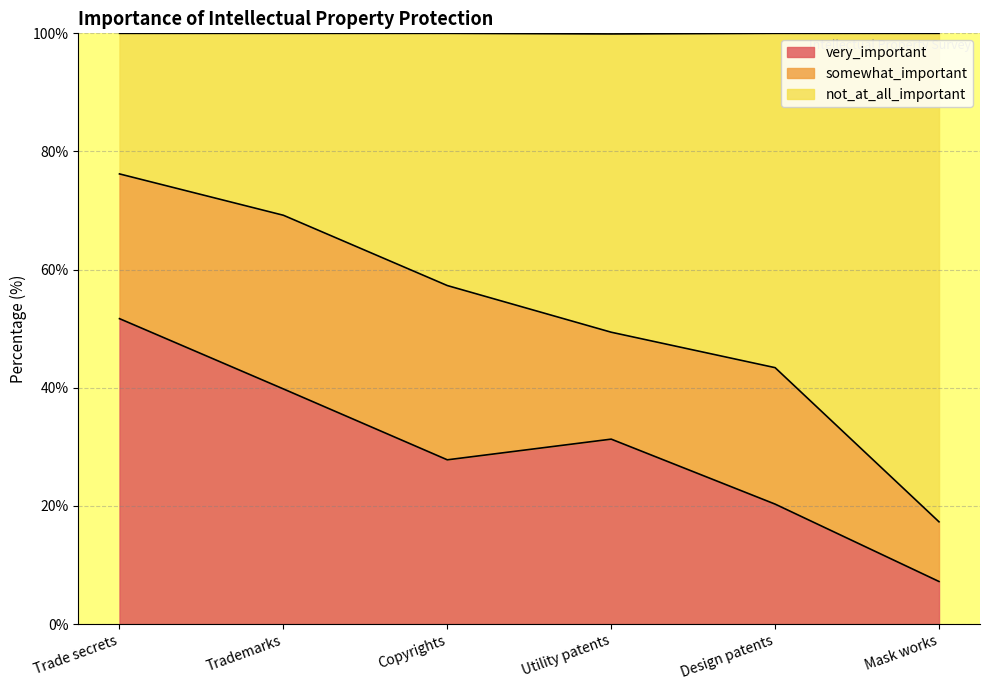

What is the label of the 6th point from the right?

Trade secrets